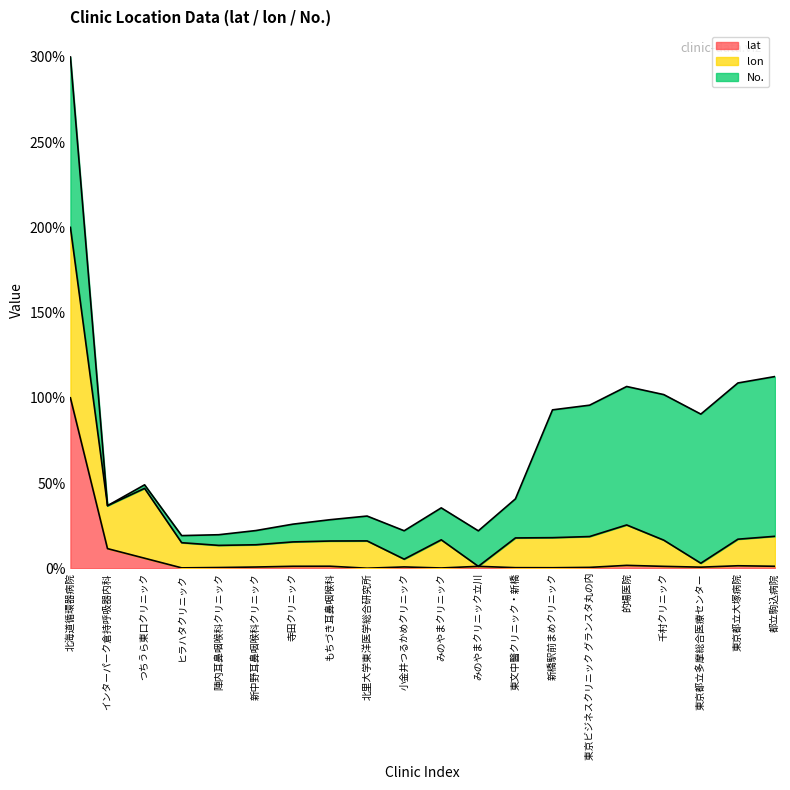

What position from the left is つちうら東口クリニック?

3